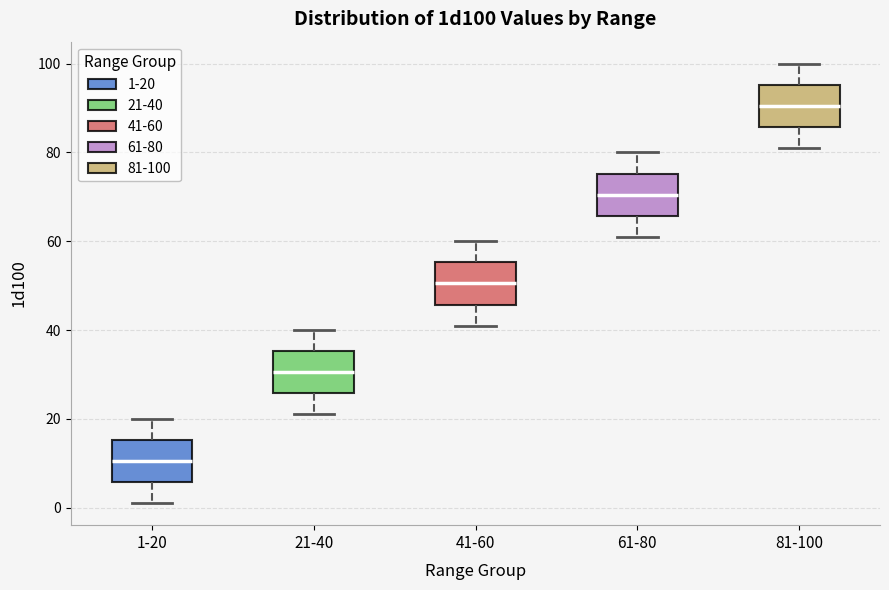

Where is the upper edge of the box for 61-80 on the y-axis? The values are not printed on the chart, so give them approximately, as read against the axis.

76